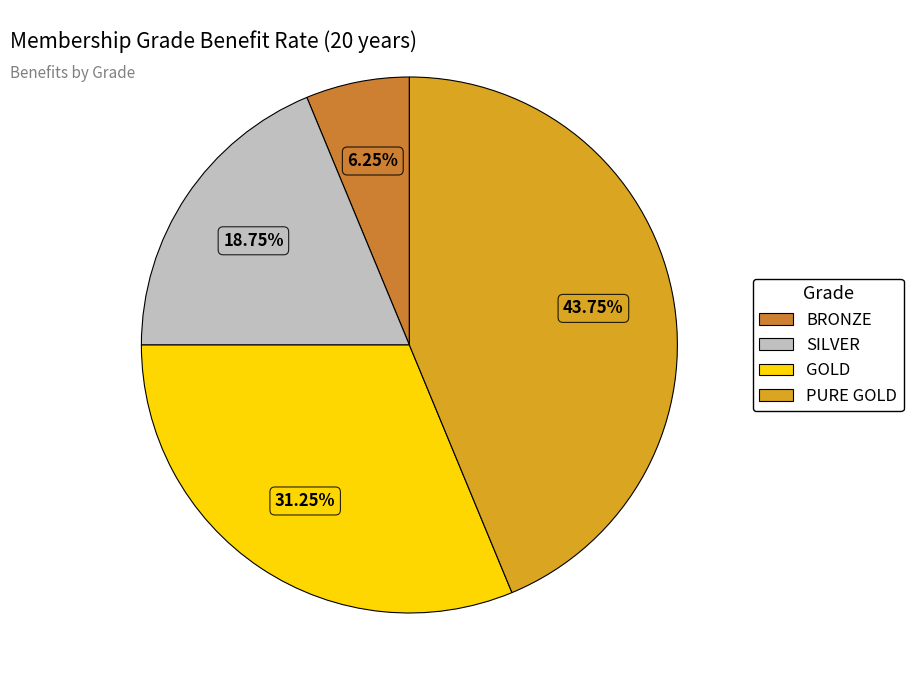

How many slices are in this pie chart?

4